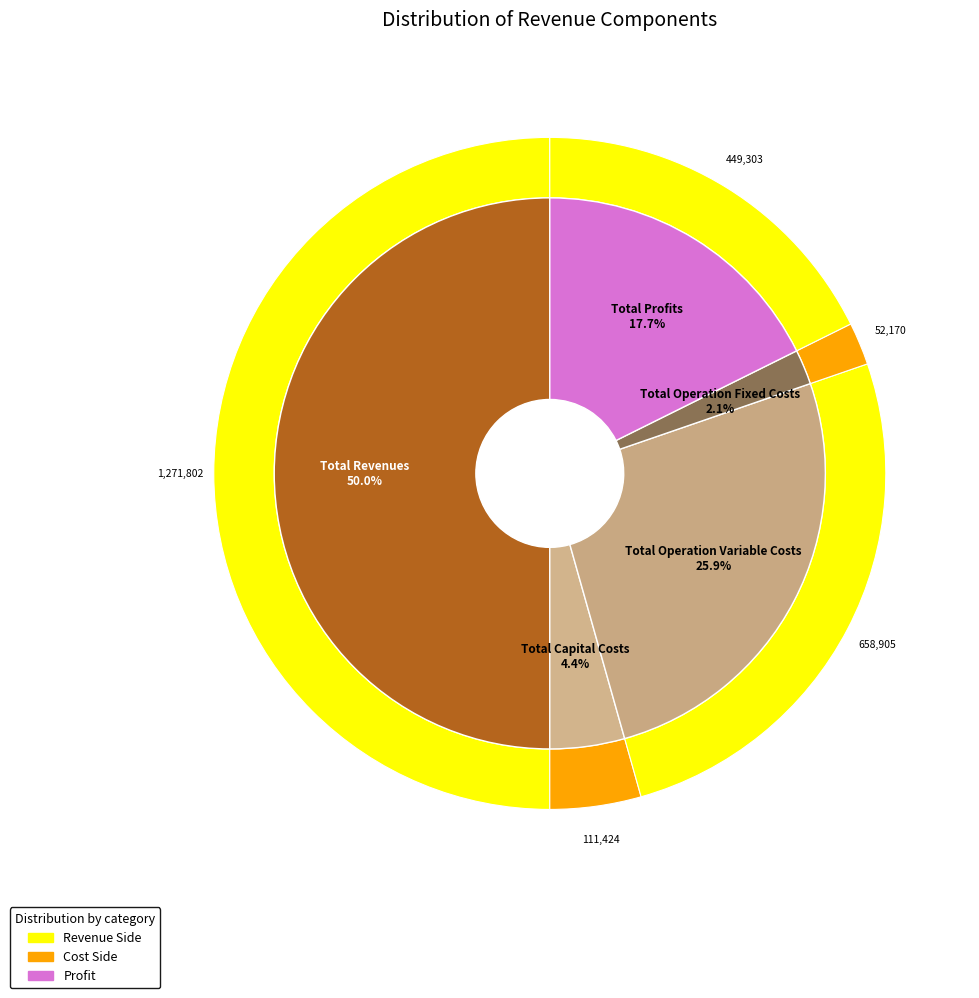

What percentage is the Total Operation Variable Costs slice, to the nearest percent?

26%